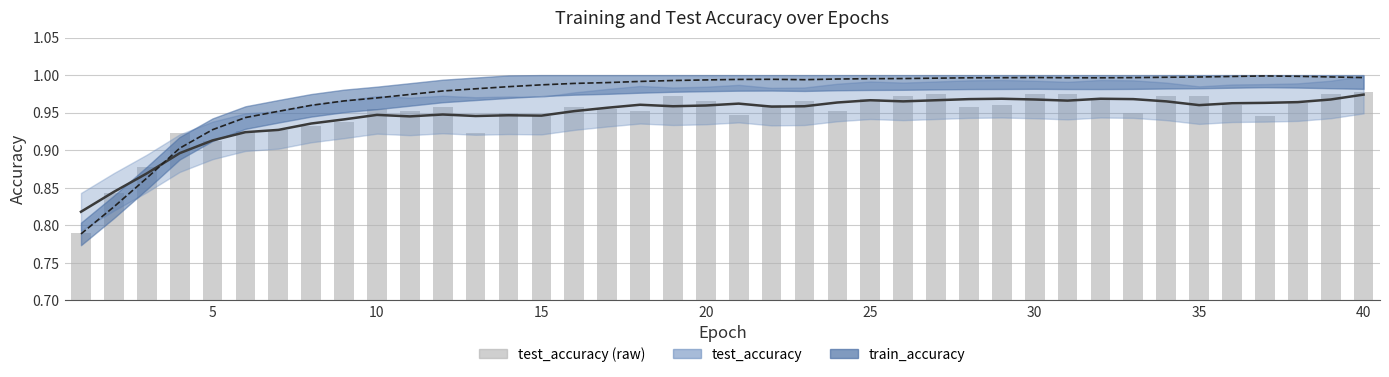

Is it true that test_accuracy (raw) equals 0.3 at 38?

False